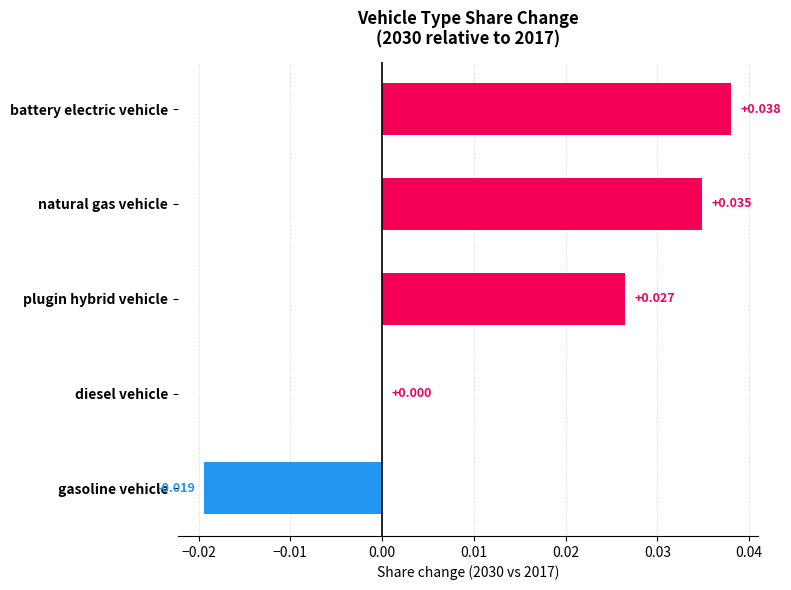

At which label is the value closest to 0?

diesel vehicle